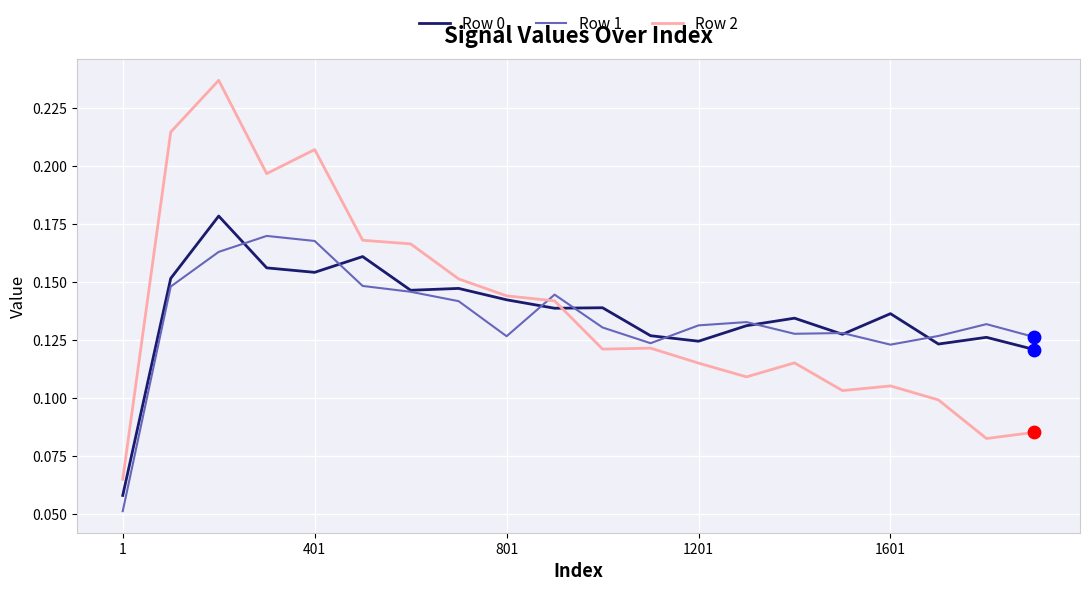

Which series has the widest spread of values?

Row 2